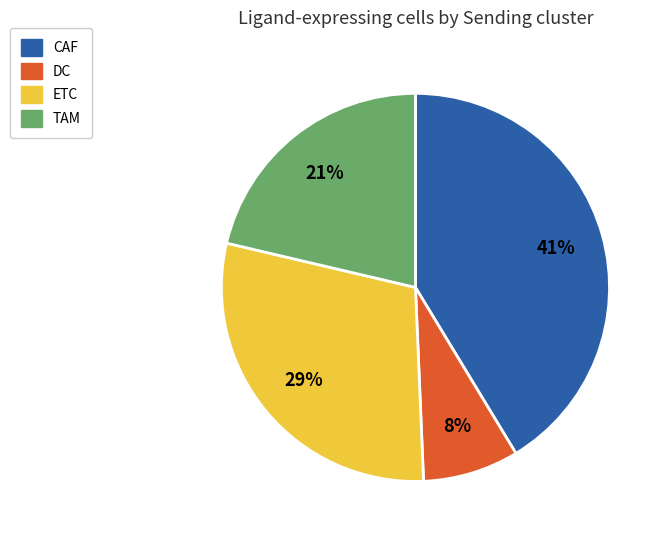

Rank the categories by value from highest to lowest.

CAF, ETC, TAM, DC